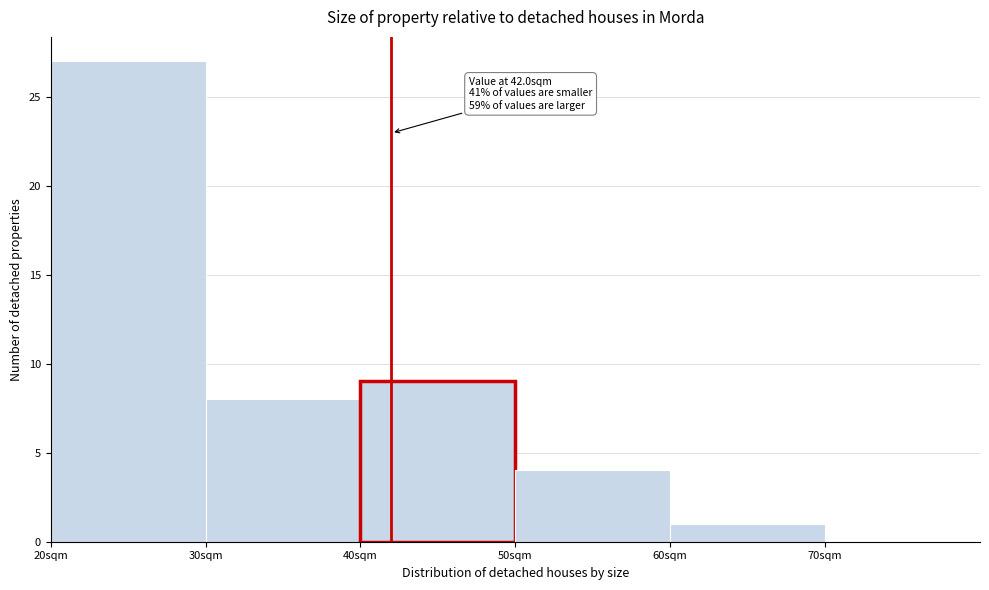

Which range on the x-axis has the tallest bar?

20 to 30